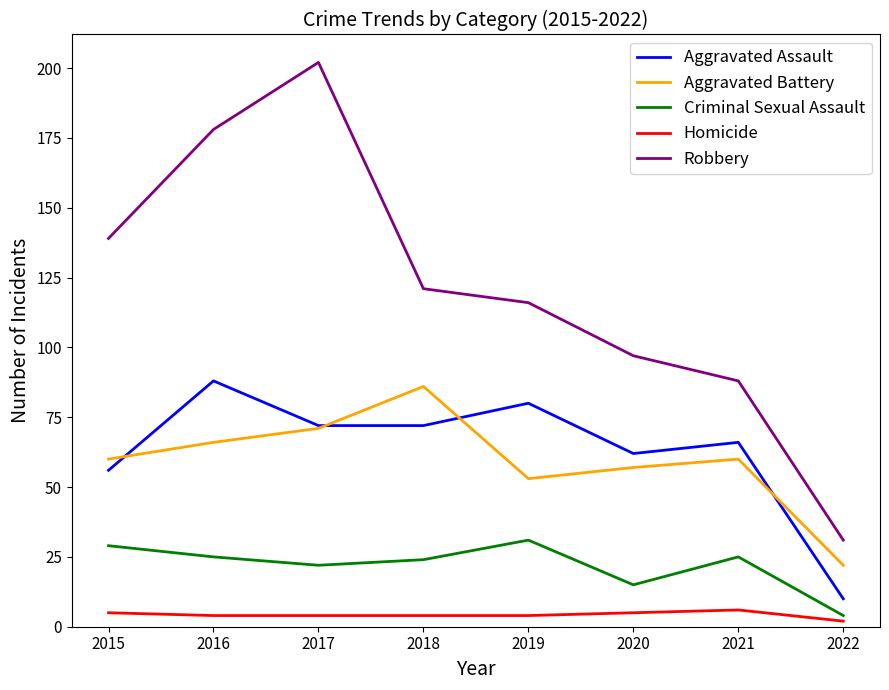

Rank the series at 2021 from highest to lowest value.

Robbery, Aggravated Assault, Aggravated Battery, Criminal Sexual Assault, Homicide